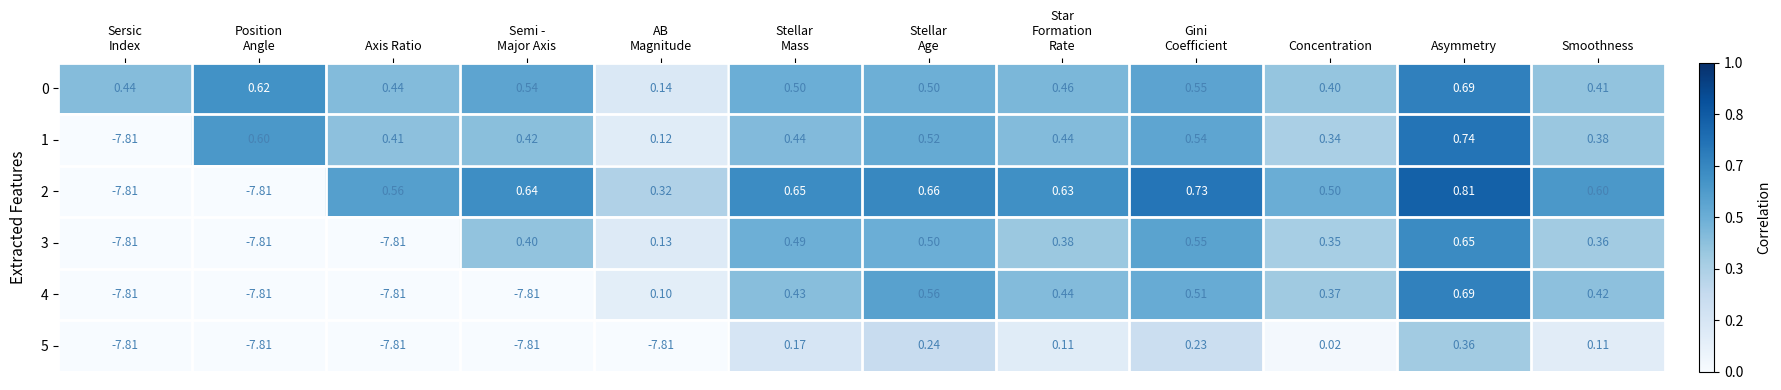

At which label does 4 reach its peak?

Asymmetry